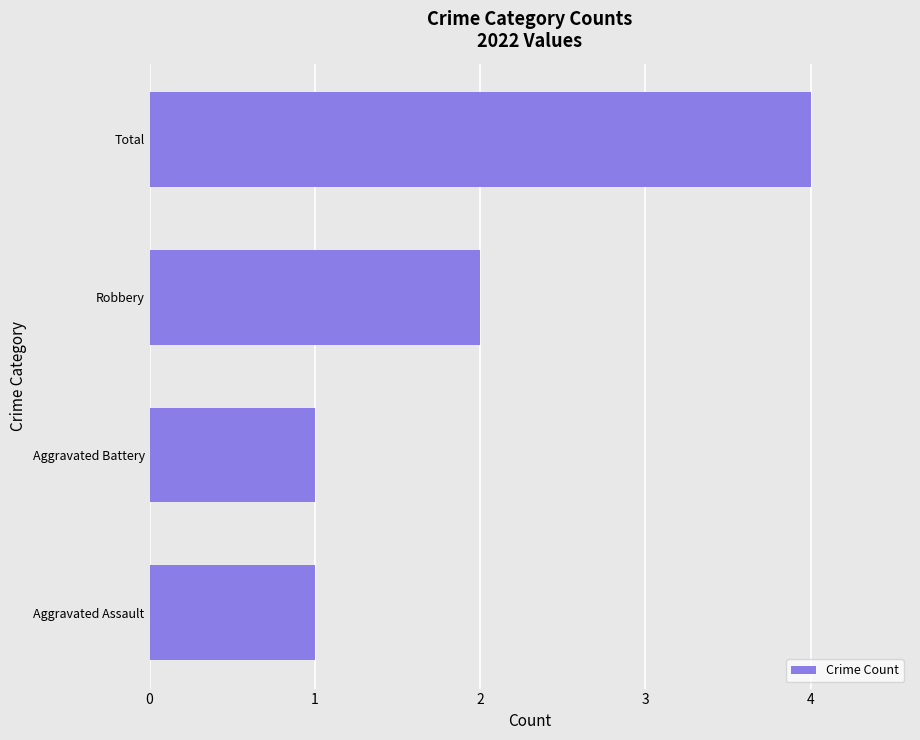

Between Aggravated Battery and Robbery, which is larger?

Robbery